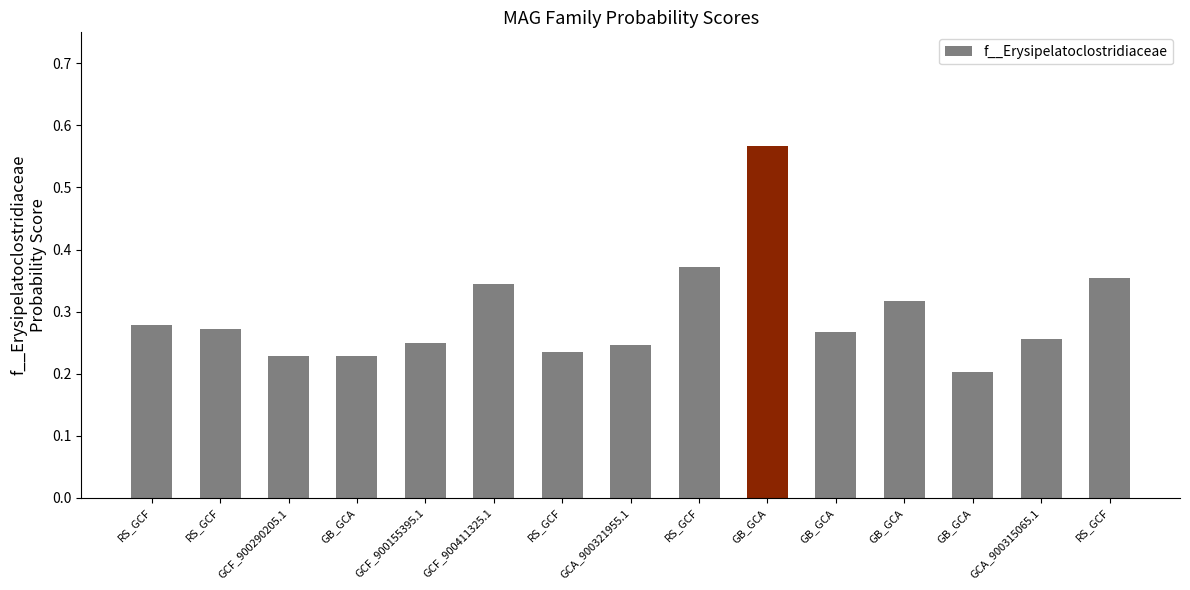

How many bars are there in total?

15